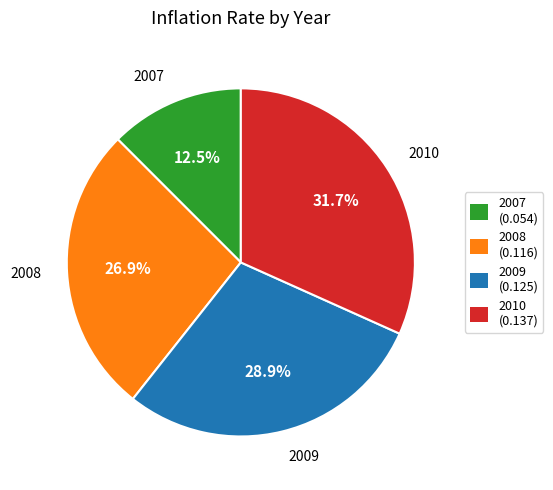

How much of the chart is everything except 2009?

71.1%